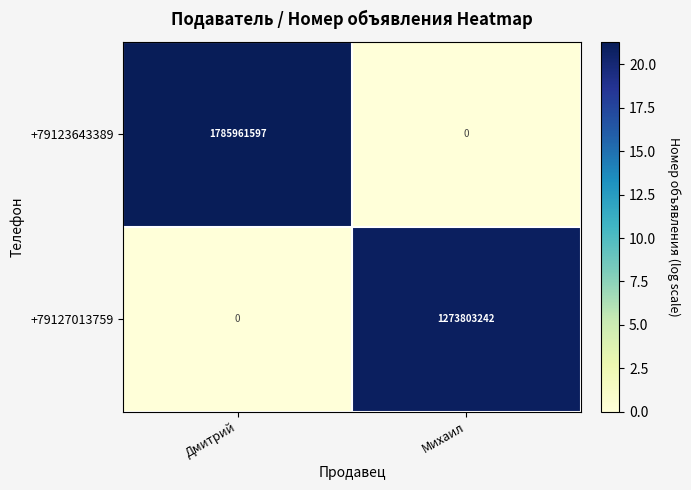

True or false: +79123643389 has a value of 0 at Михаил.

True